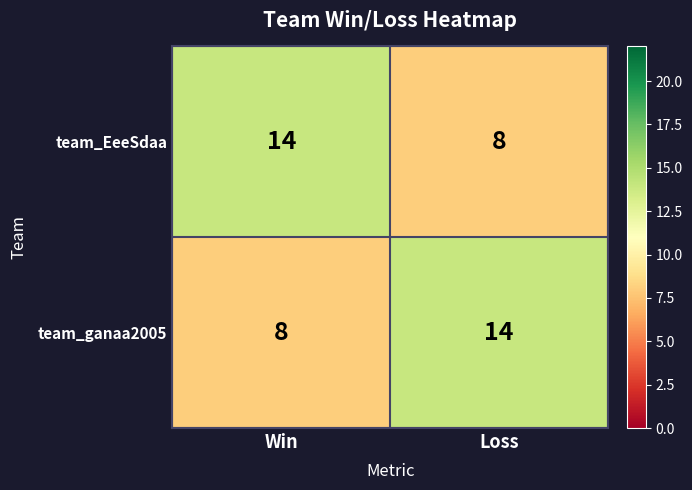

Count the number of data series in this chart.

2